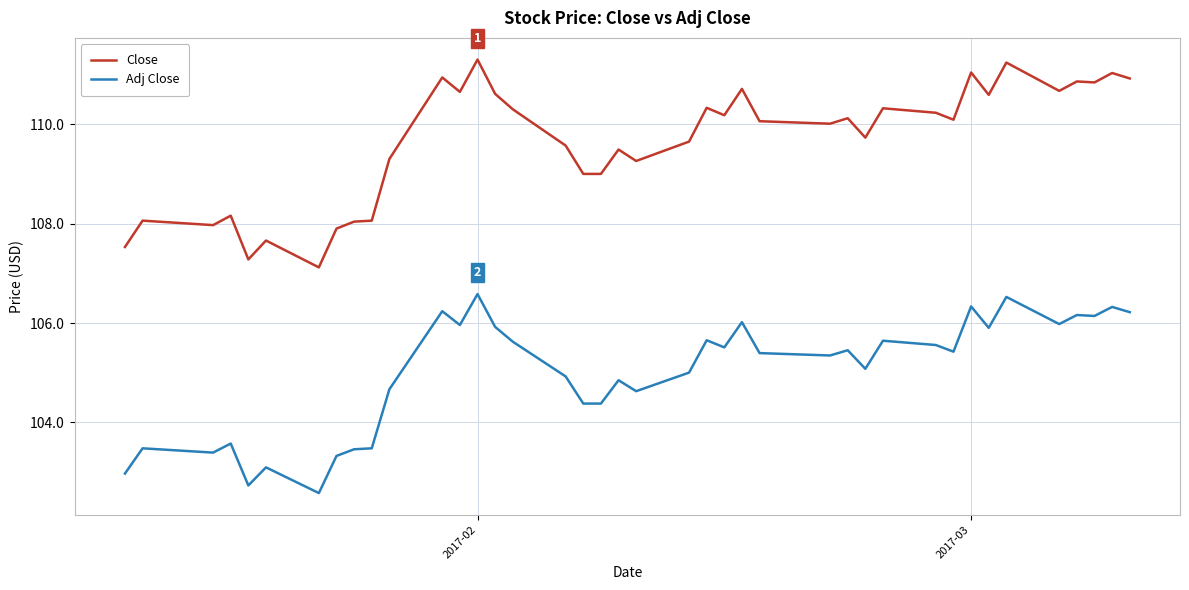

Which series has the widest spread of values?

Close